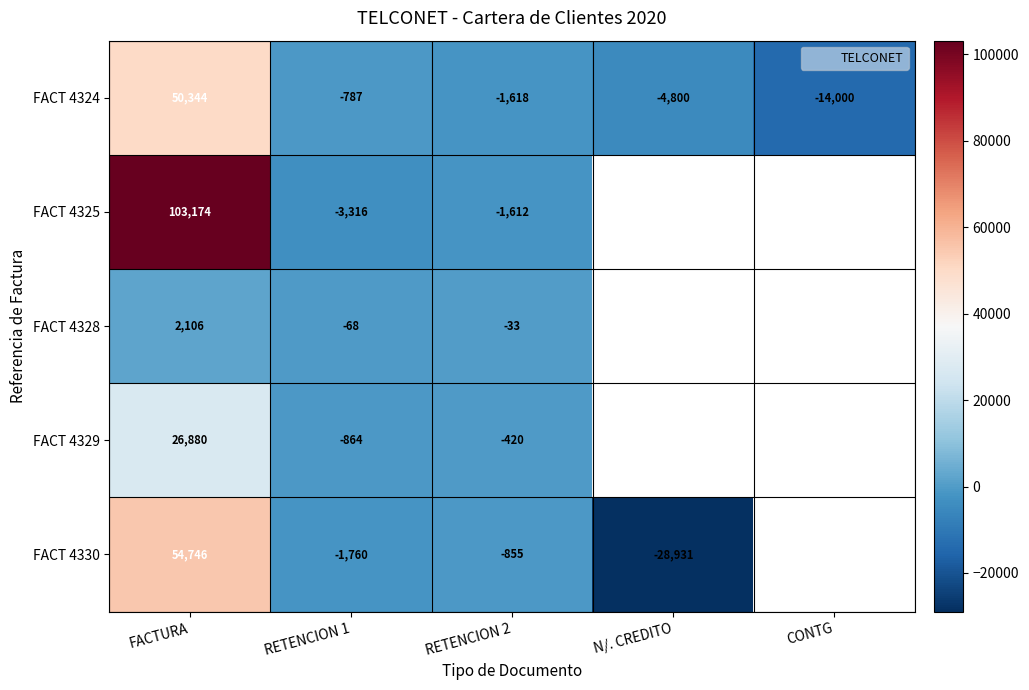

How many positive values does the FACT 4324 series have?

1